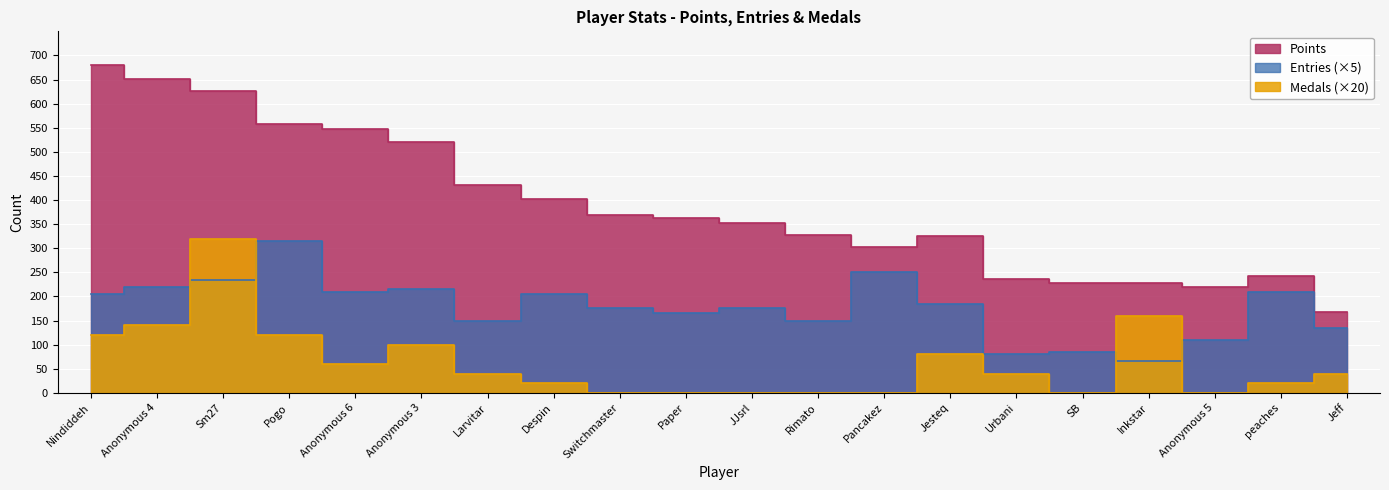

Reading right to left, extract all data points from this chart.

Points: Jeff=168	peaches=242	Anonymous 5=220	Inkstar=227	SB=228	Urbani=237	Jesteq=326	Pancakez=303	Rimato=327	JJsrl=353	Paper=363	Switchmaster=369	Despin=403	Larvitar=432	Anonymous 3=520	Anonymous 6=548	Pogo=558	Sm27=626	Anonymous 4=651	Nindiddeh=680
Entries: Jeff=135	peaches=210	Anonymous 5=110	Inkstar=65	SB=85	Urbani=80	Jesteq=185	Pancakez=250	Rimato=150	JJsrl=175	Paper=165	Switchmaster=175	Despin=205	Larvitar=150	Anonymous 3=215	Anonymous 6=210	Pogo=315	Sm27=235	Anonymous 4=220	Nindiddeh=205
Medals: Jeff=40	peaches=20	Anonymous 5=0	Inkstar=160	SB=0	Urbani=40	Jesteq=80	Pancakez=0	Rimato=0	JJsrl=0	Paper=0	Switchmaster=0	Despin=20	Larvitar=40	Anonymous 3=100	Anonymous 6=60	Pogo=120	Sm27=320	Anonymous 4=140	Nindiddeh=120